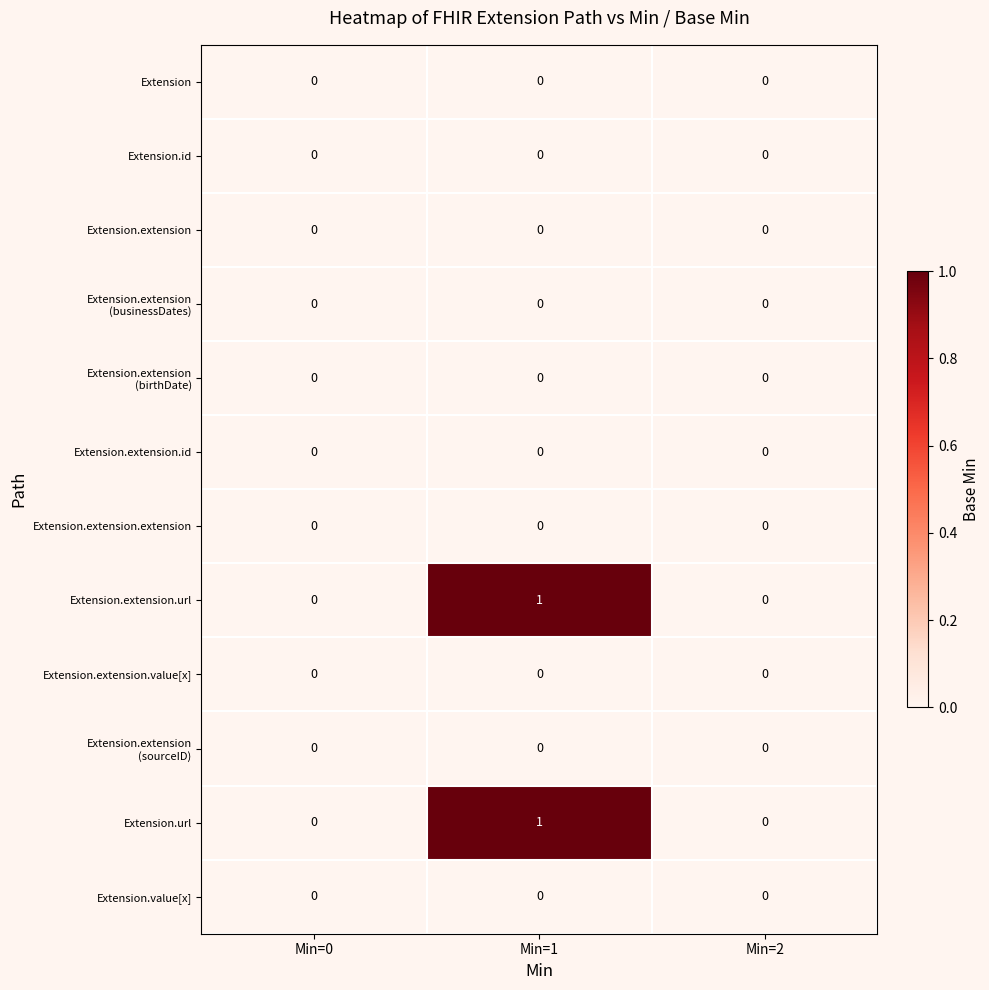

At which category is the sum across all series the highest?

Min=1